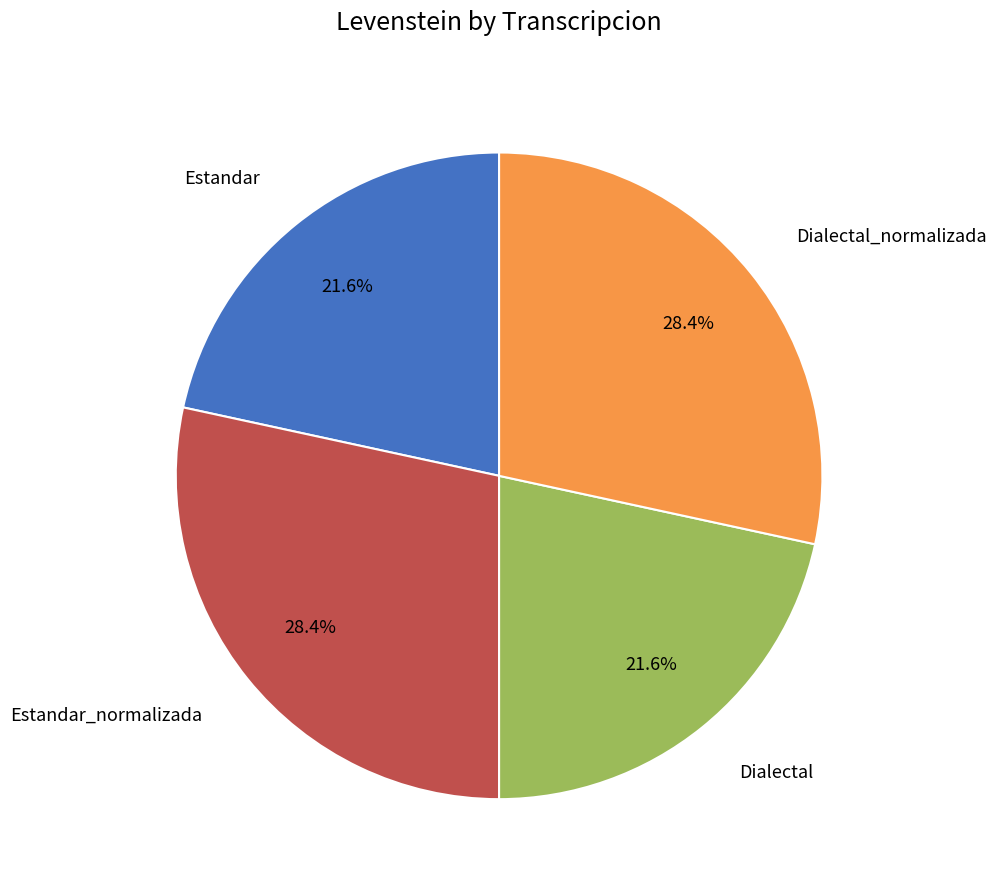

Is there a majority slice in this chart?

No